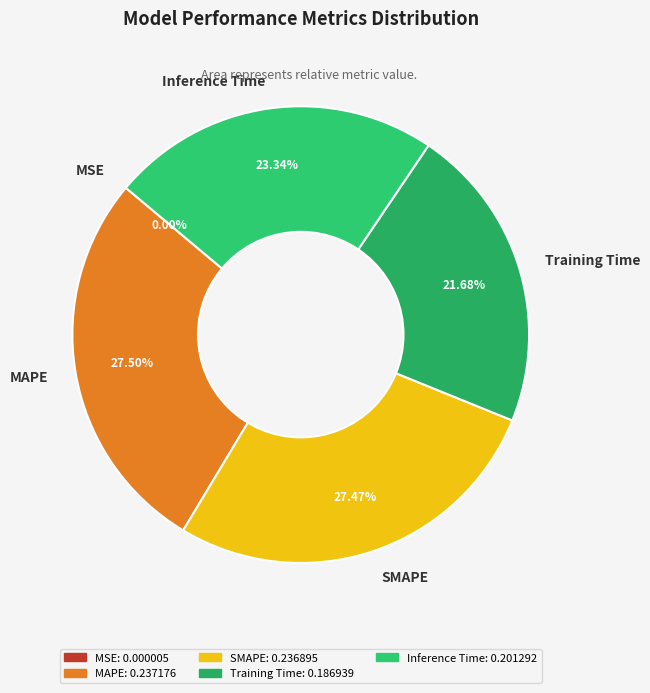

Which has a higher value, Inference Time or Training Time?

Inference Time